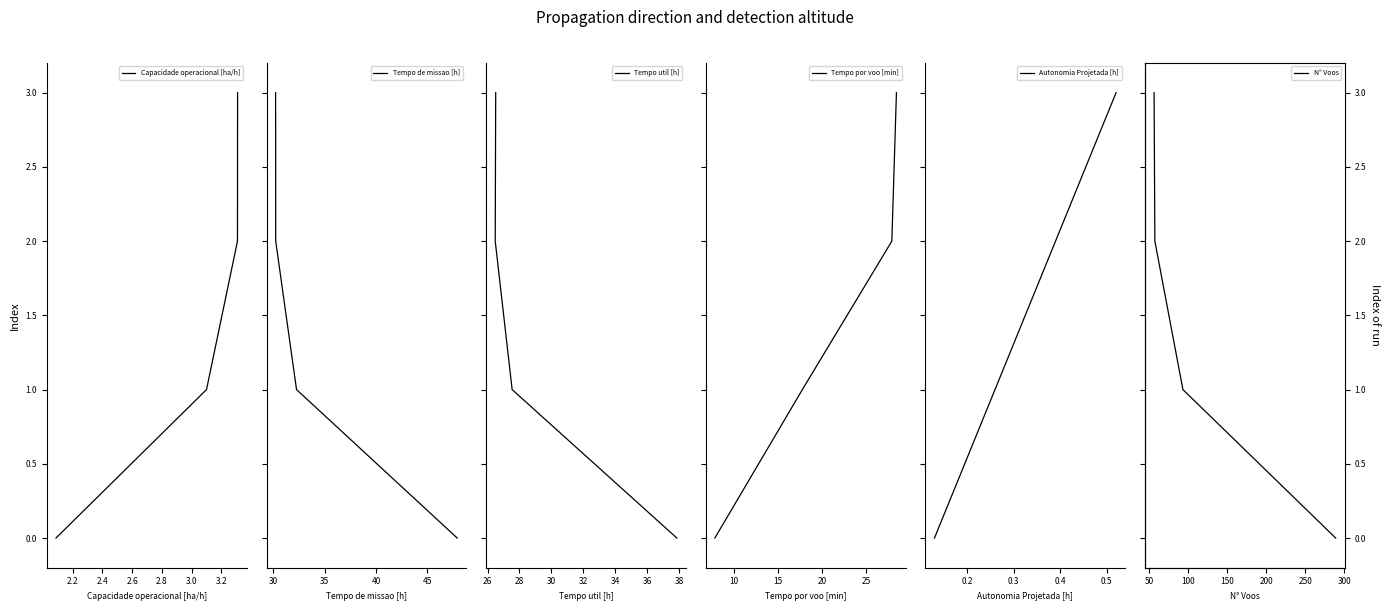

What is the maximum value shown in the chart?

3